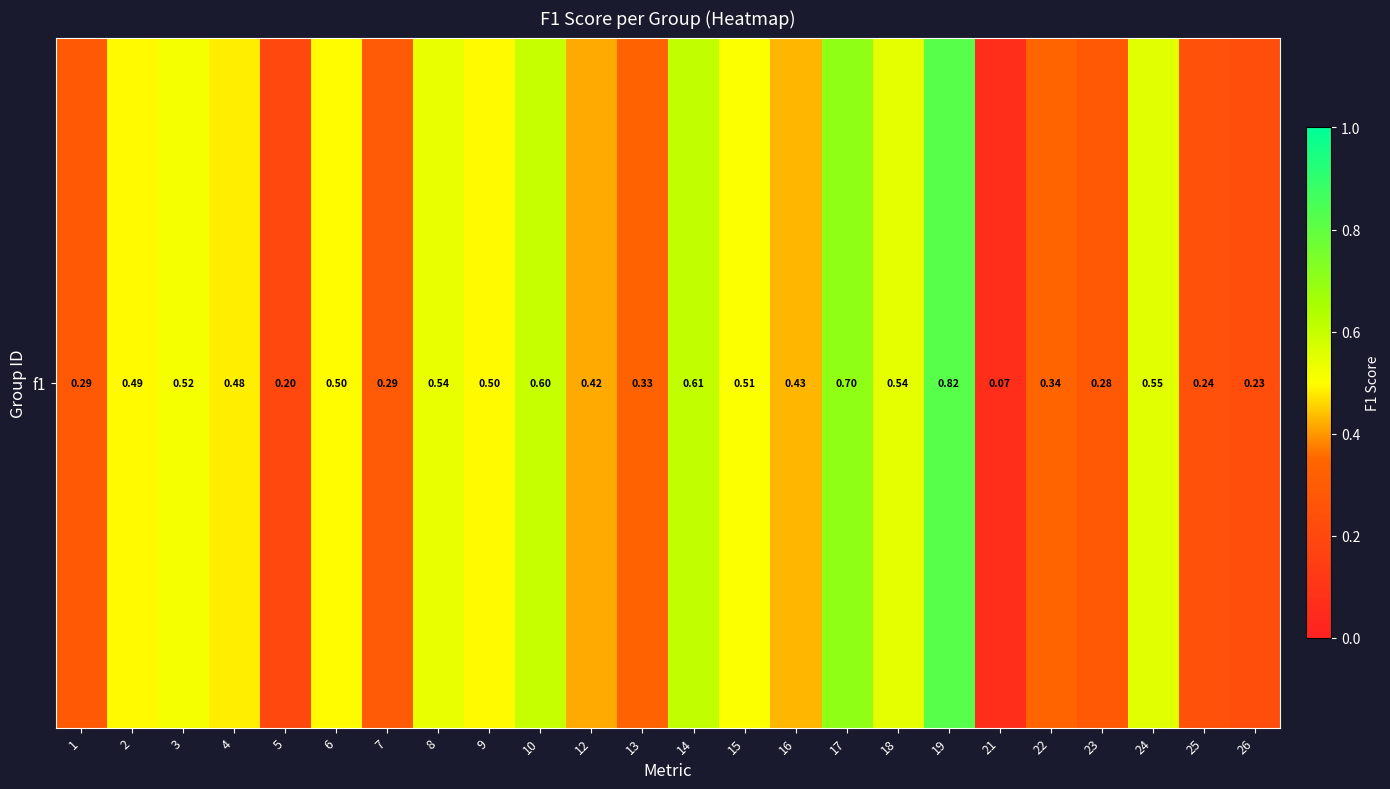

What is the change in value from 12 to 19?

+0.4